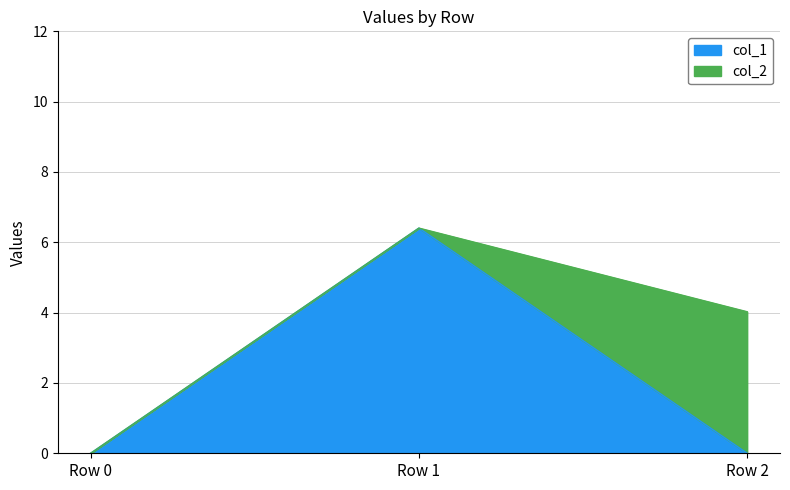

Between Row 1 and Row 2, which is larger?

Row 1